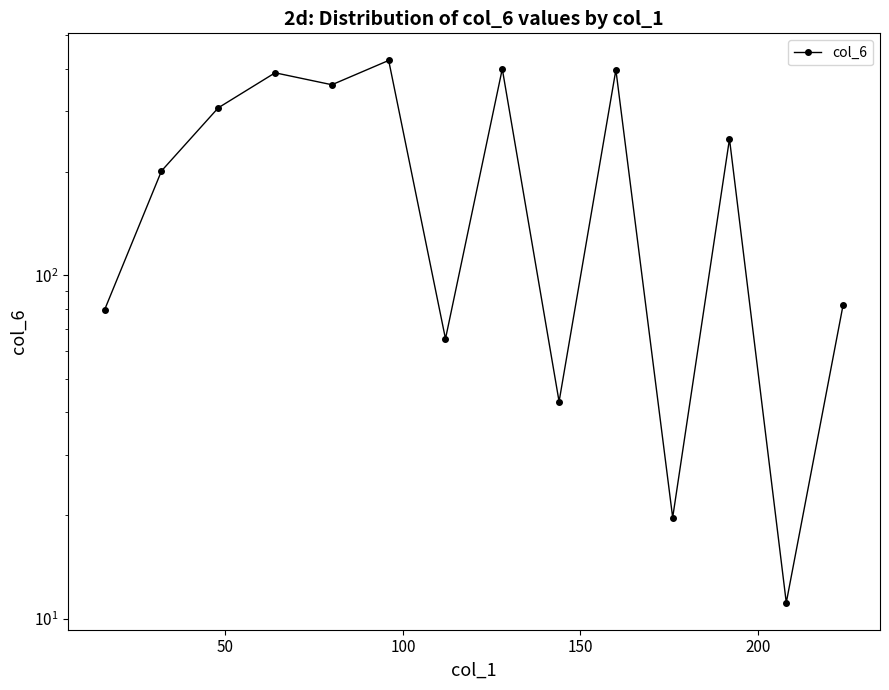

True or false: there are more than 0 points higher than both neighbors.

True